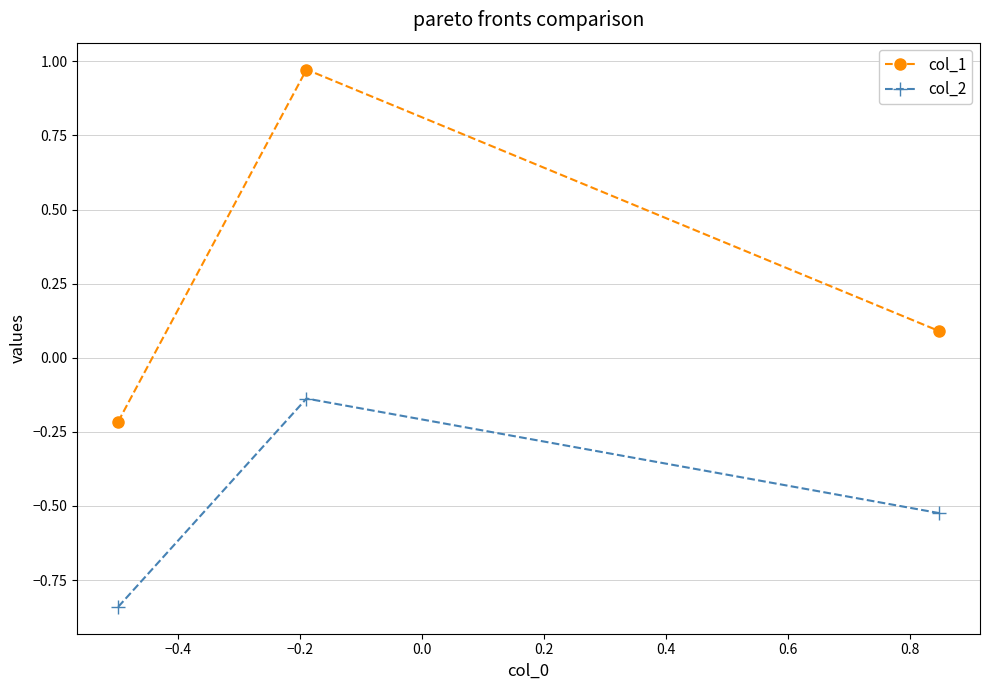

How many series are shown in this chart?

2